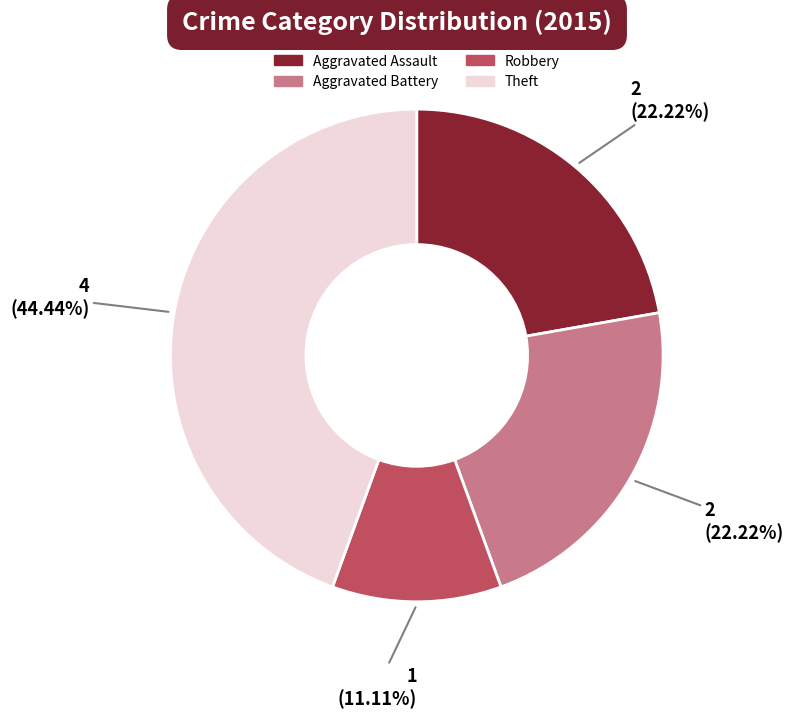

What percentage is the Theft slice, to the nearest percent?

44%